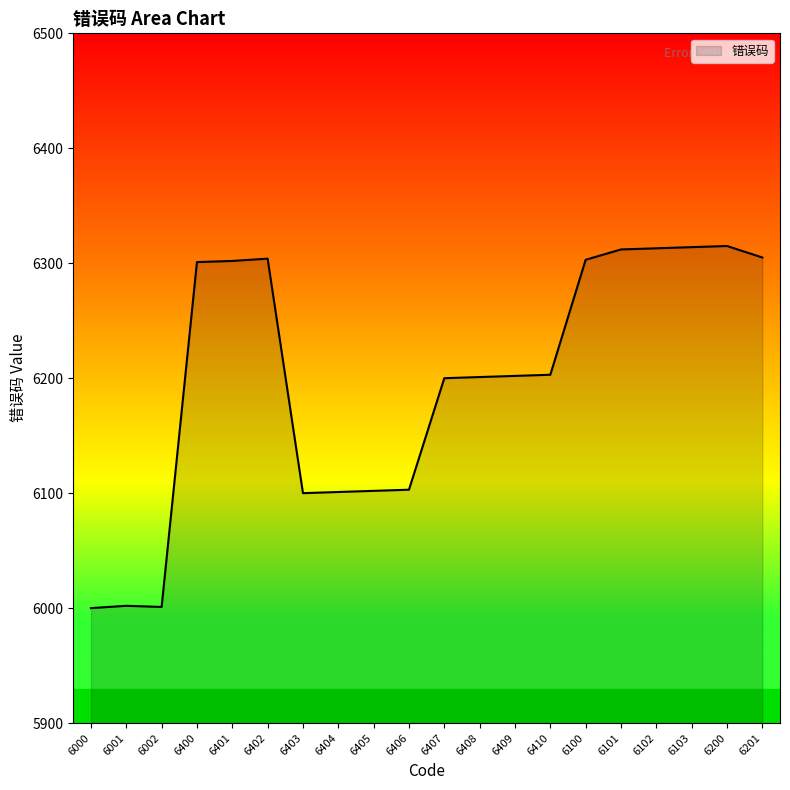

What is the change in value from 6407 to 6103?

+114